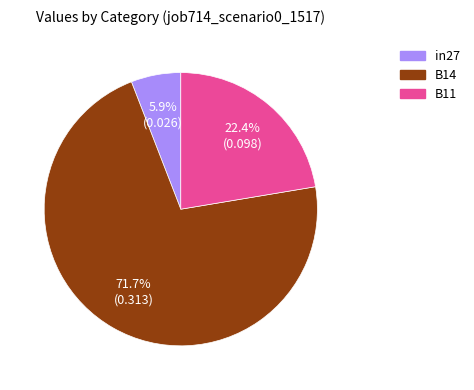

Which category has the biggest portion of the pie?

B14